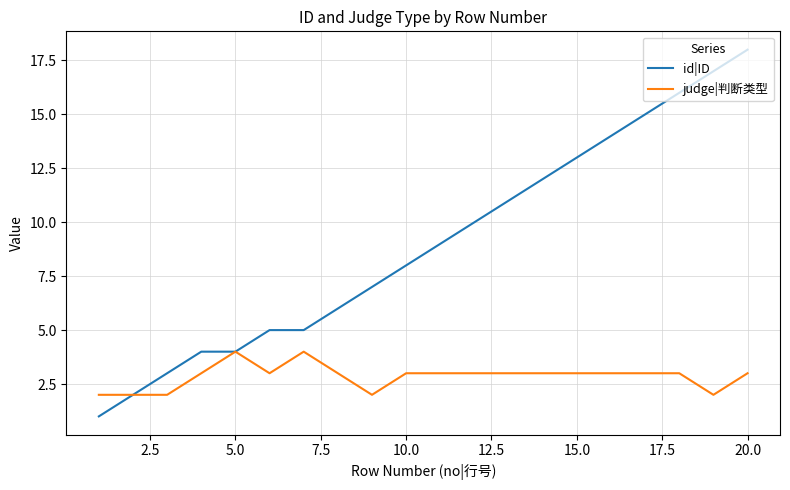

How many categories are shown in the chart?

20